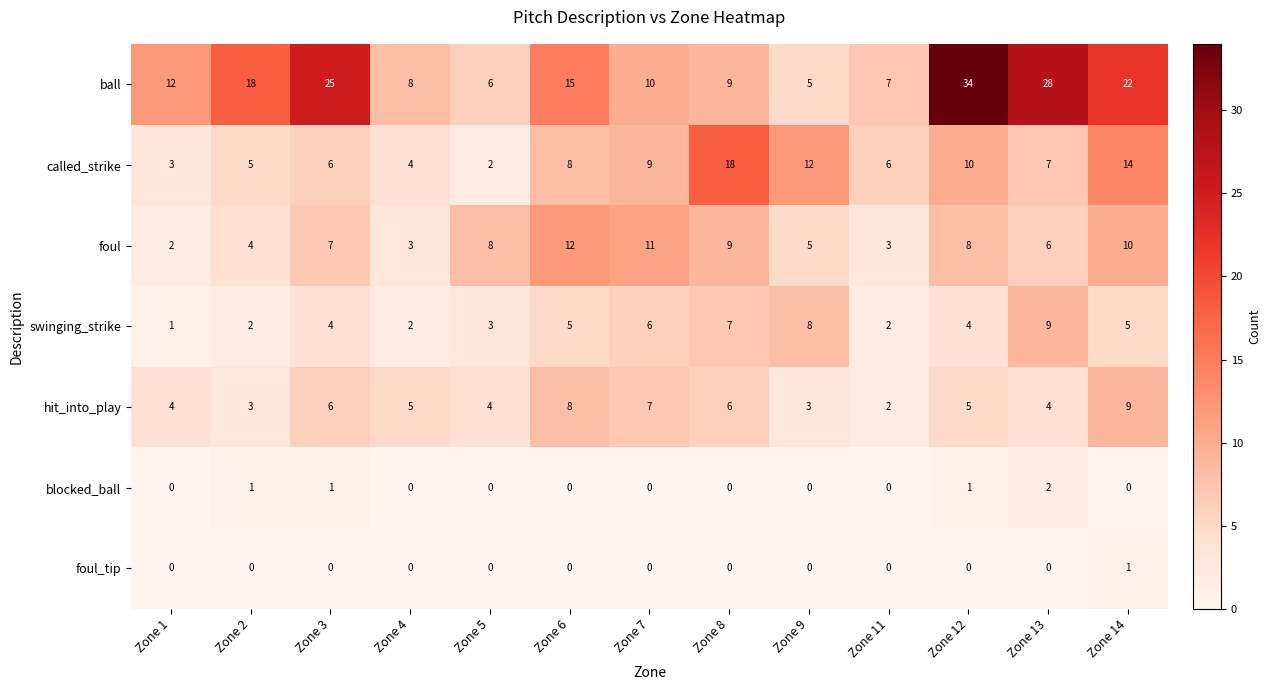

What is the sum of all foul values?

88